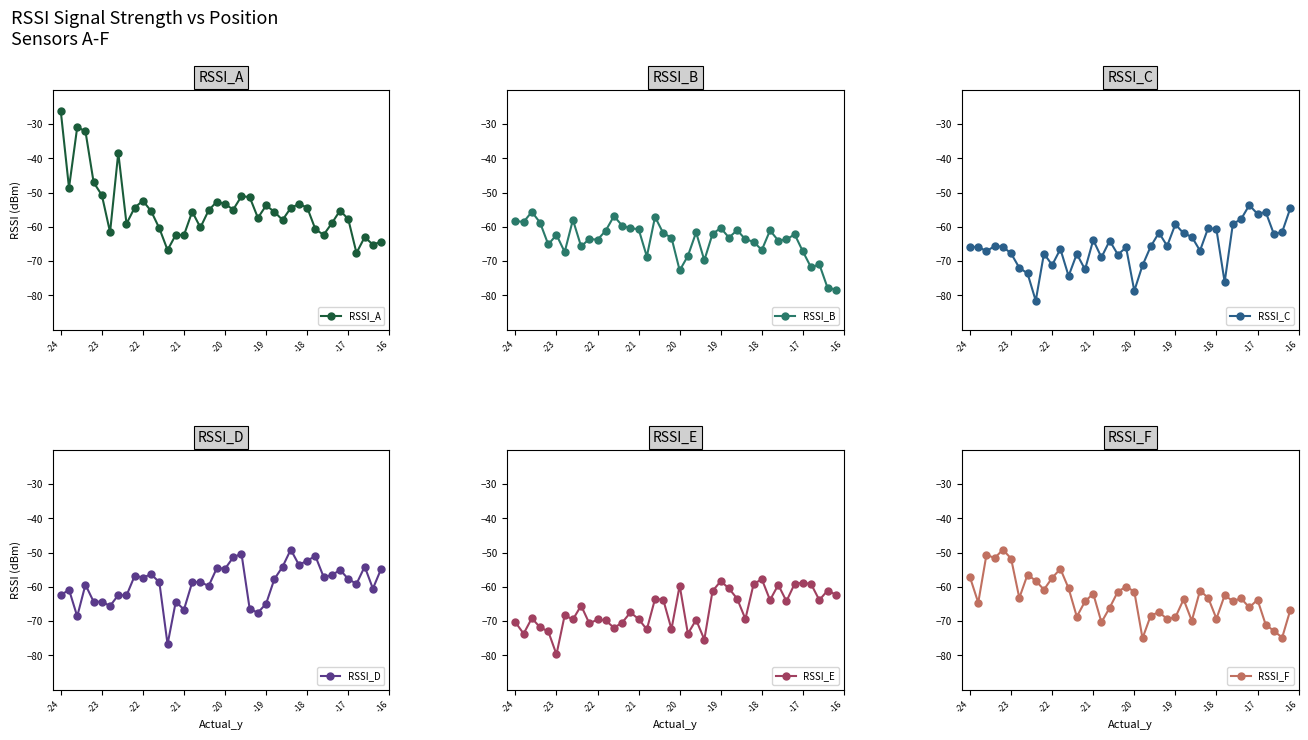

What is the greatest value displayed?

-26.3